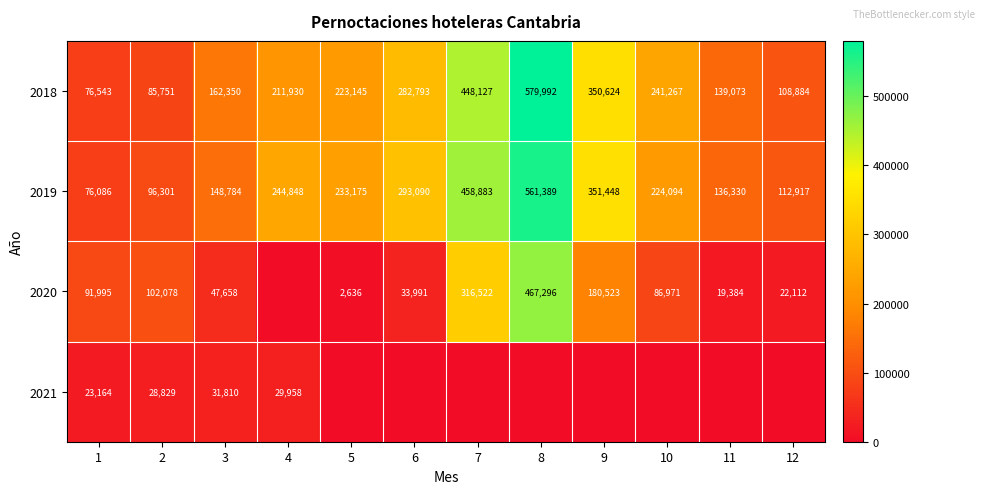

What is the difference between the maximum and minimum values in the 2019 series?

485303